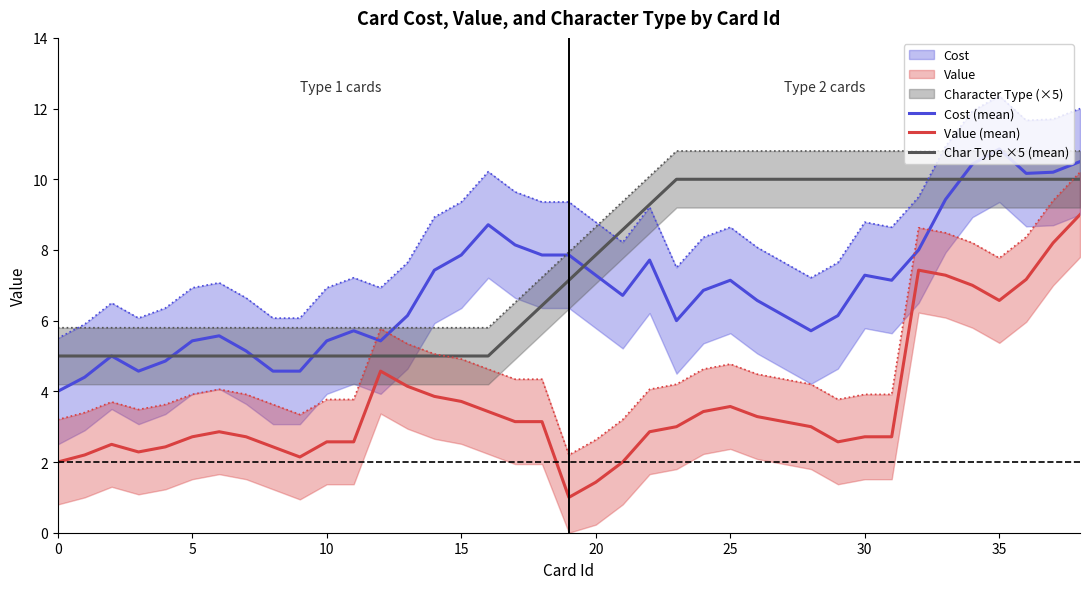

True or false: Value (mean) and Char Type ×5 (mean) cross at least once.

False